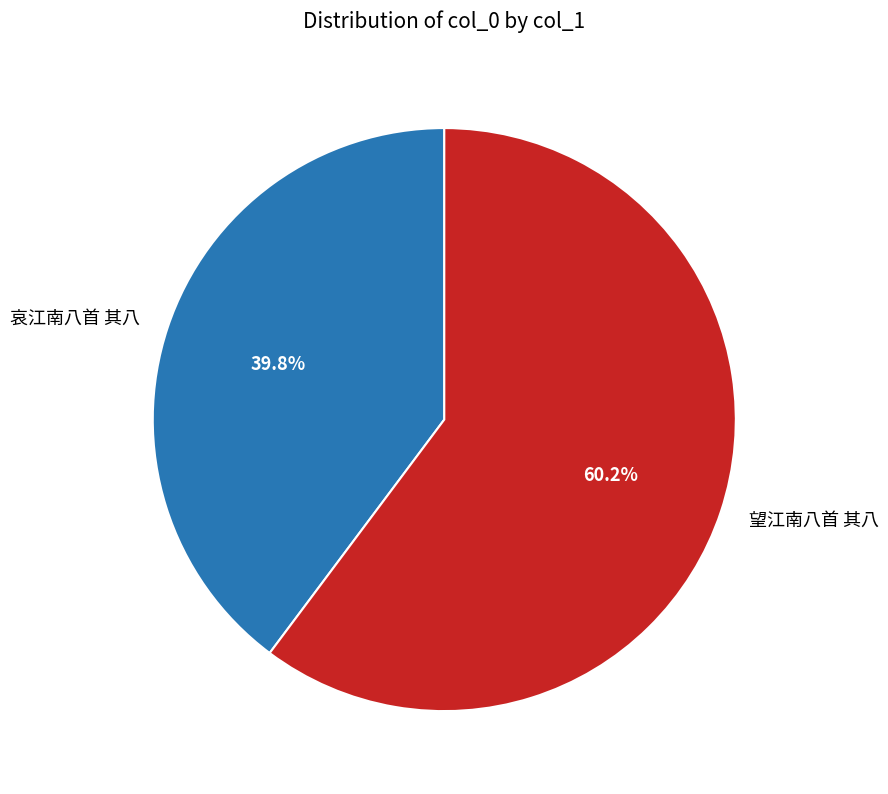

How many segments does this pie chart have?

2